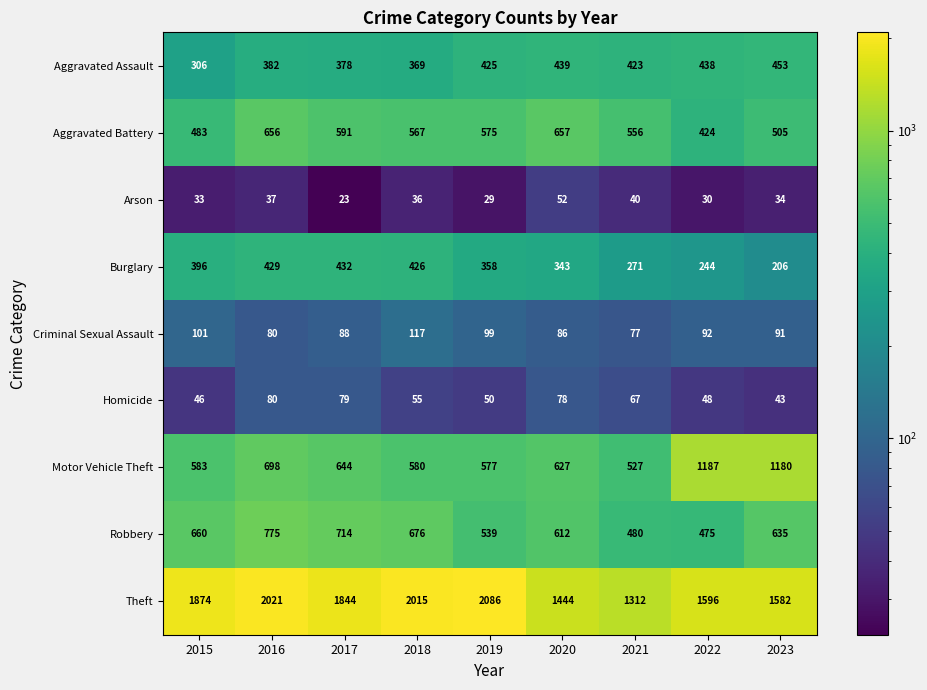

Which series has the largest total across all categories?

Theft